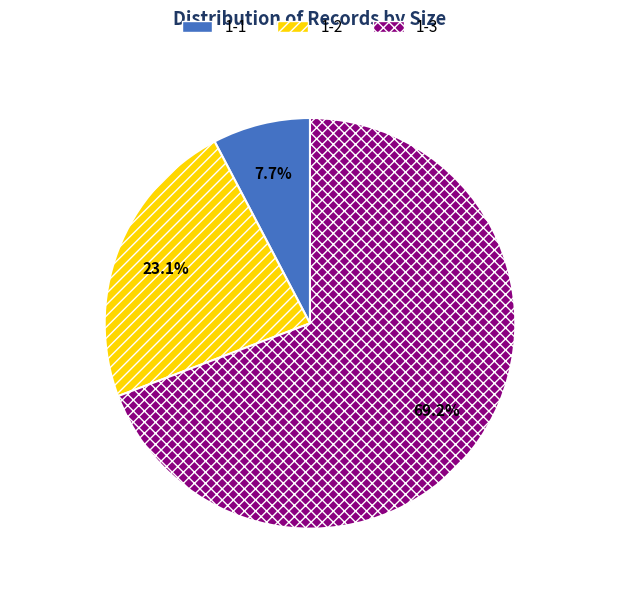

To the nearest percent, what portion does 1-1 represent?

8%